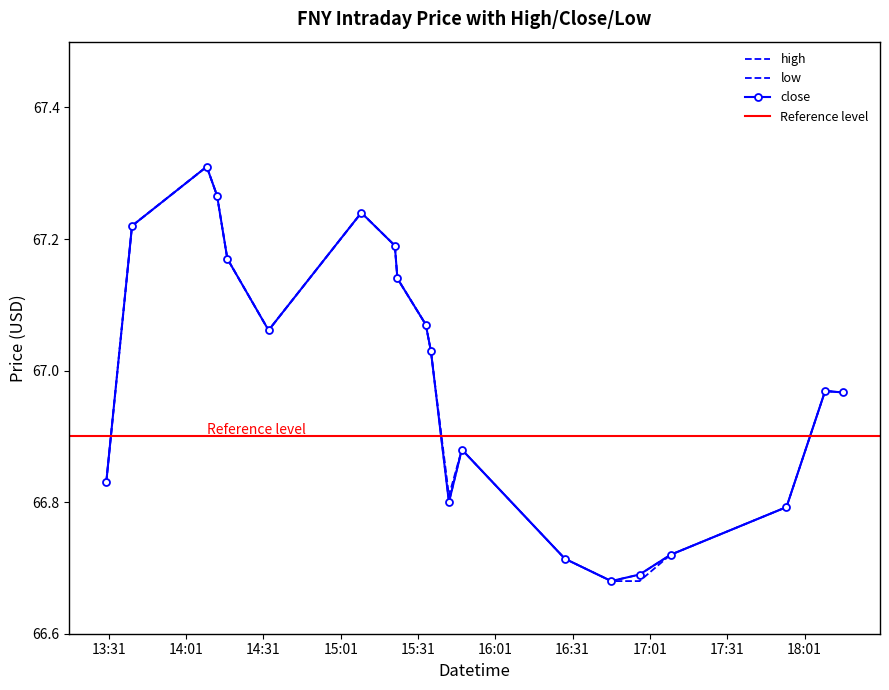

True or false: low has a value of 66.8 at 2022-04-01 17:54:00.

True